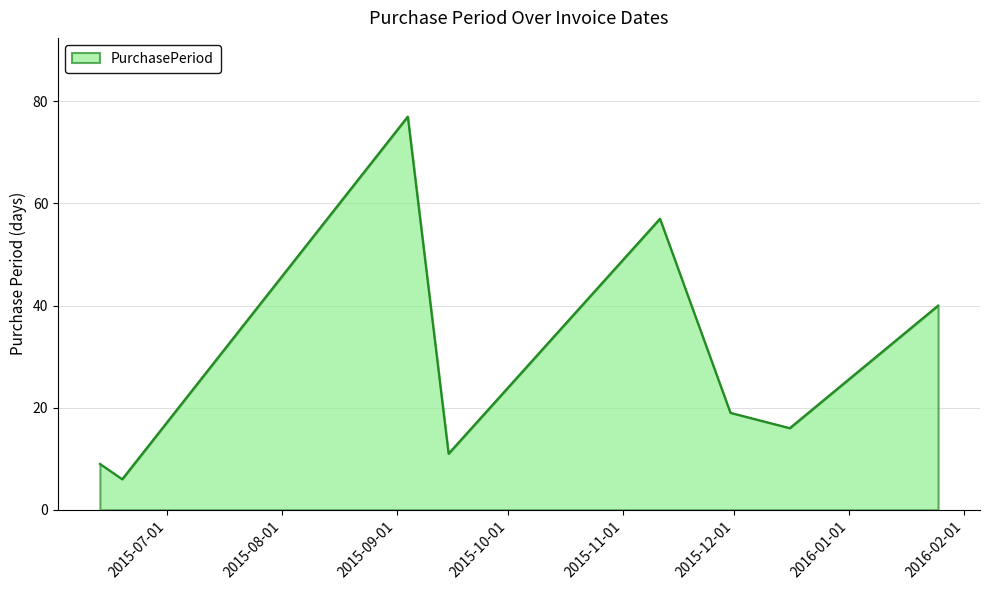

What is the minimum value shown in the chart?

6